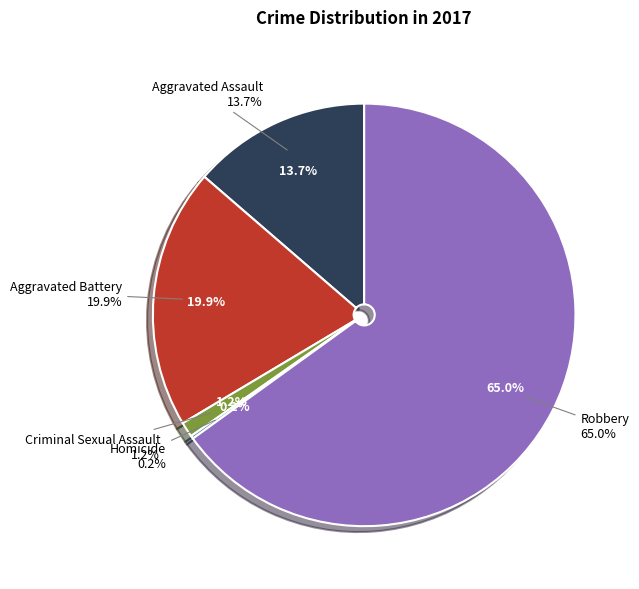

To the nearest percent, what is the difference between the Homicide and Robbery slice percentages?

65%